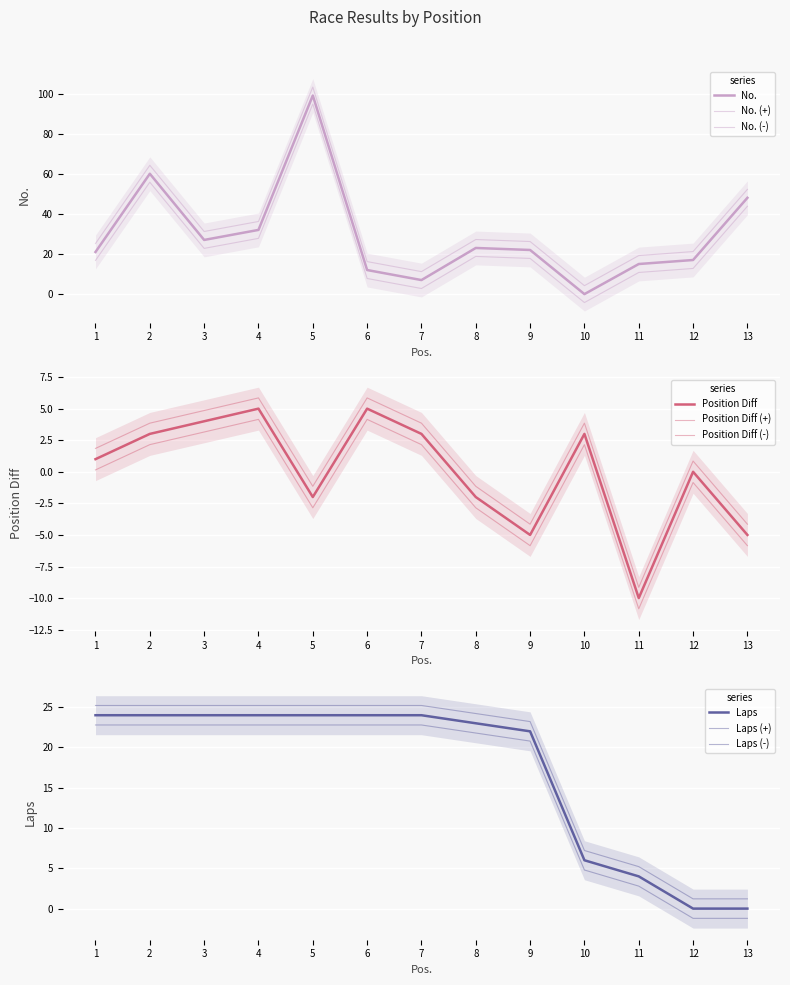

What is the maximum value for No.?

99